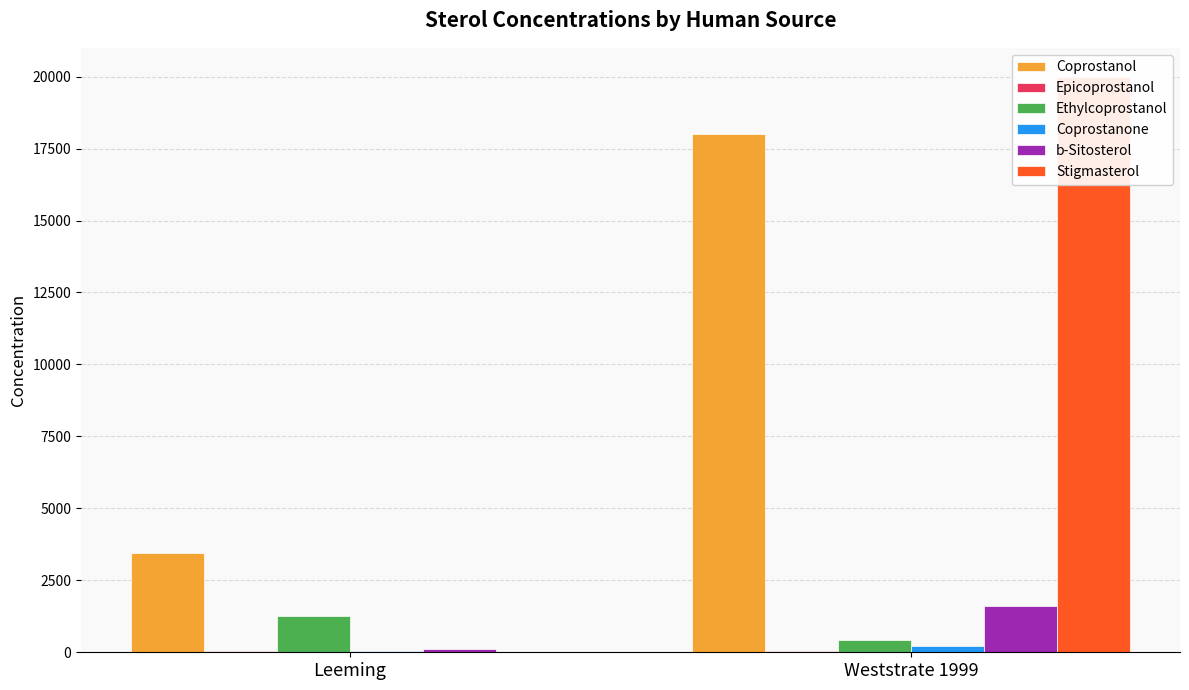

The value of Stigmasterol at Leeming is 18. True or false?

True